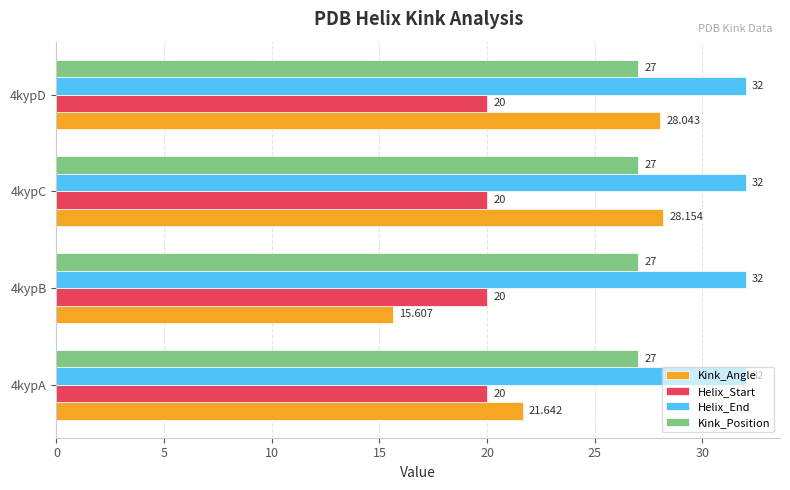

Is the value of Helix_End at 4kypA greater than the value of Helix_Start at 4kypB?

Yes